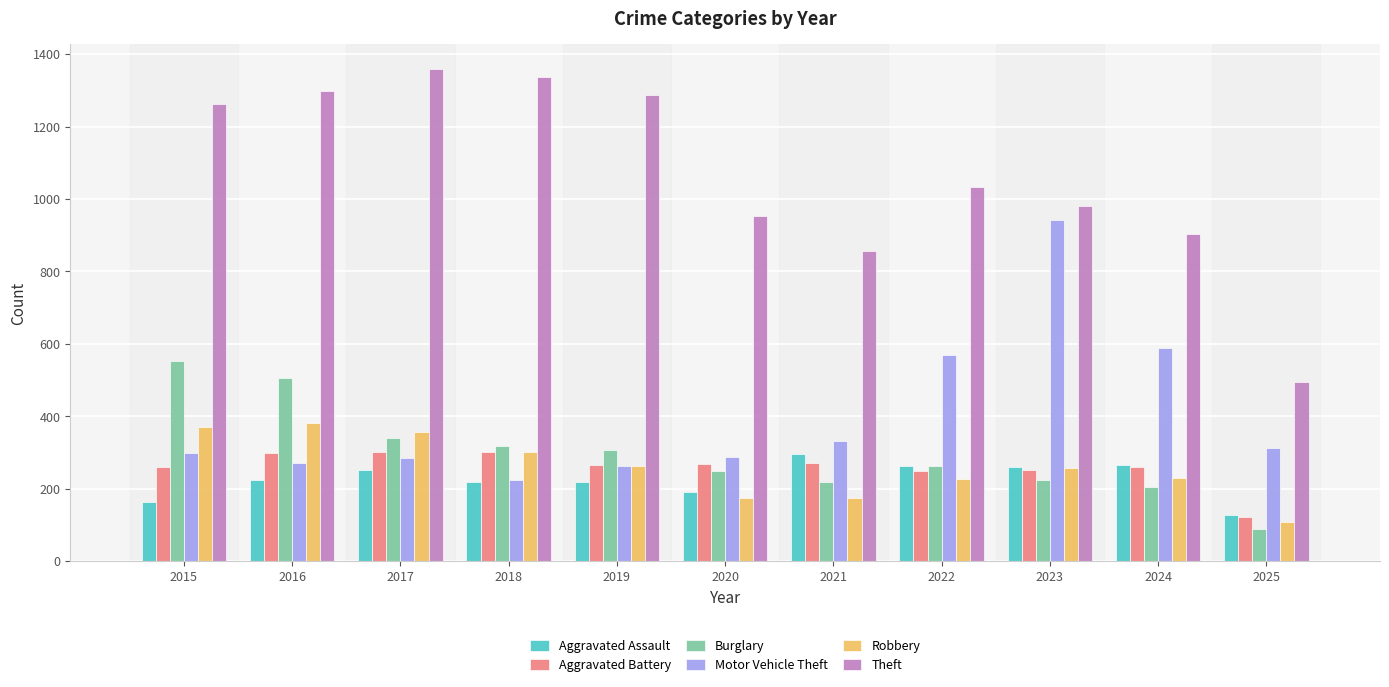

Which label corresponds to the largest value in the chart?

2017